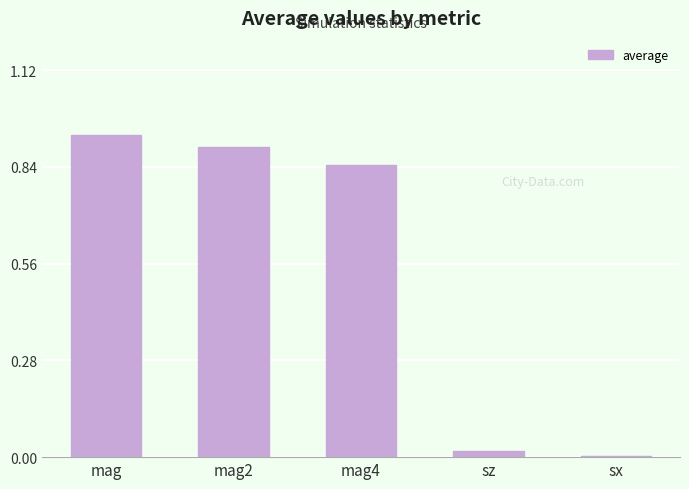

Are the bars grouped side by side (vs. stacked)?

No